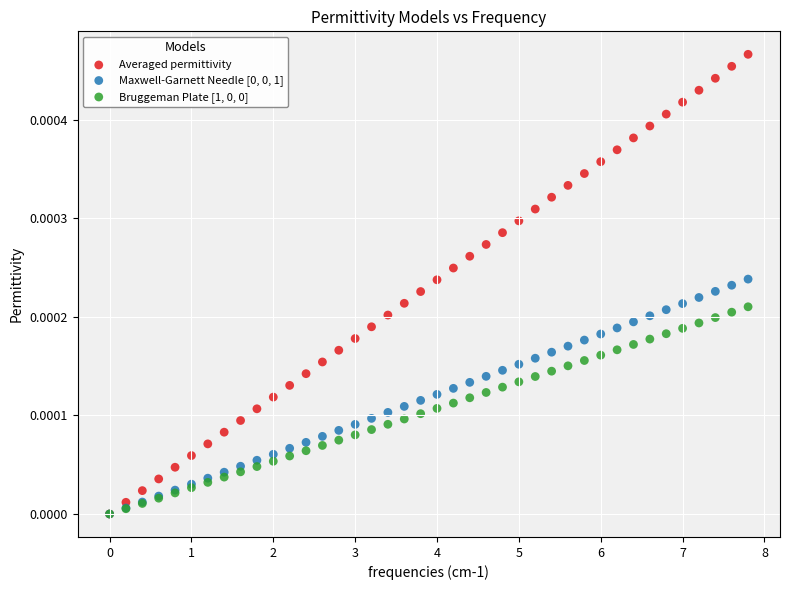

Which series contains the highest Y value?

Averaged permittivity